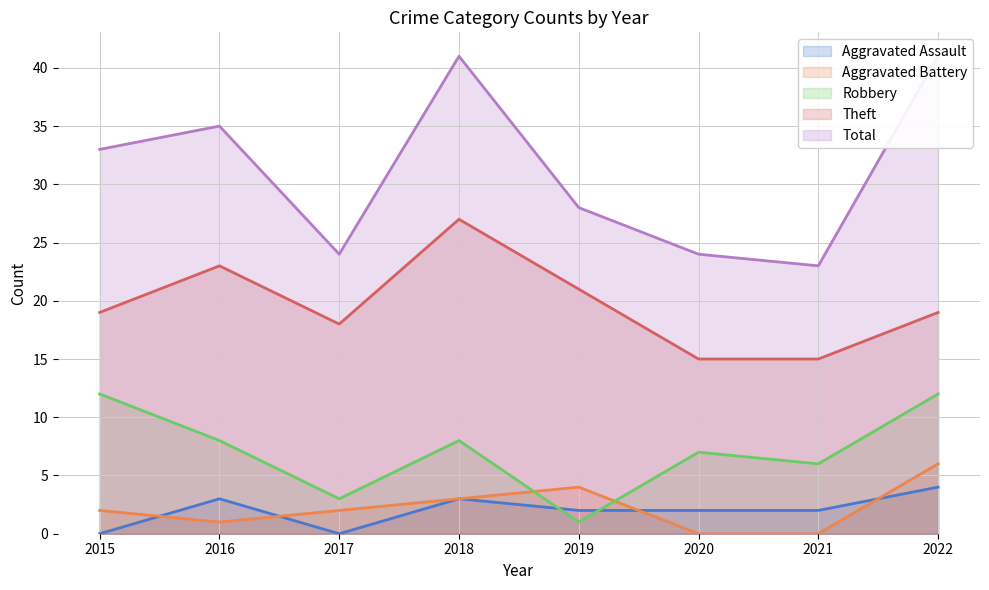

Reading right to left, extract all data points from this chart.

Aggravated Assault: 4	2	2	2	3	0	3	0
Aggravated Battery: 6	0	0	4	3	2	1	2
Robbery: 12	6	7	1	8	3	8	12
Theft: 19	15	15	21	27	18	23	19
Total: 41	23	24	28	41	24	35	33